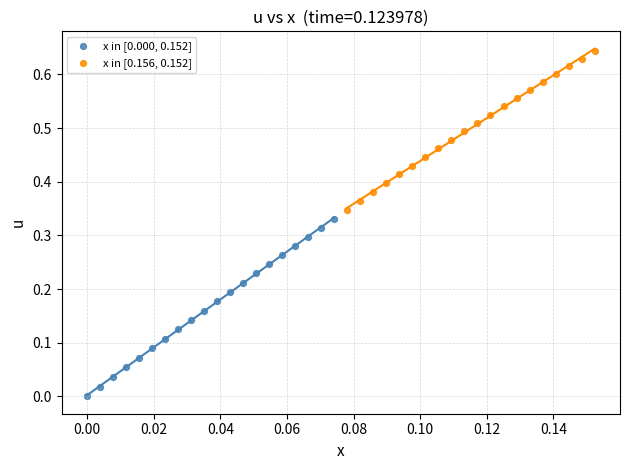

Which series reaches the minimum Y coordinate?

x in [0.000, 0.152]